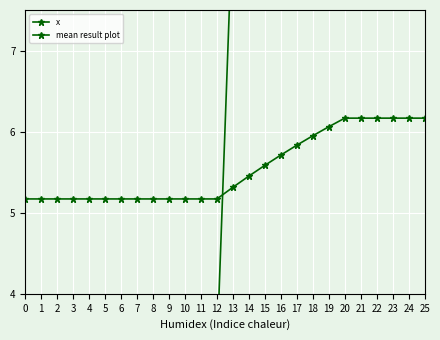

What is the difference between the x values at 13 and 25?

13.5